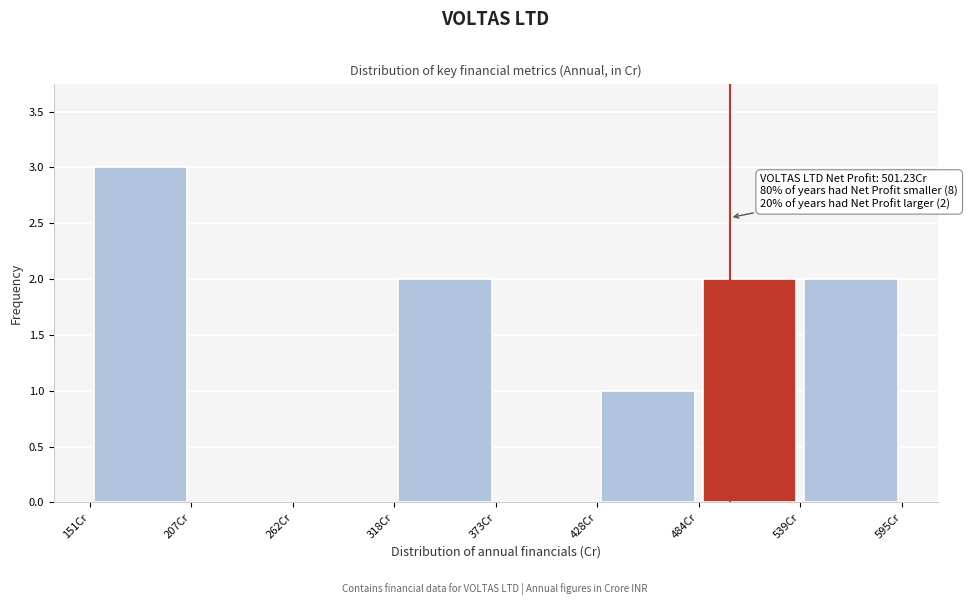

Which range on the x-axis has the tallest bar?

150 to 210